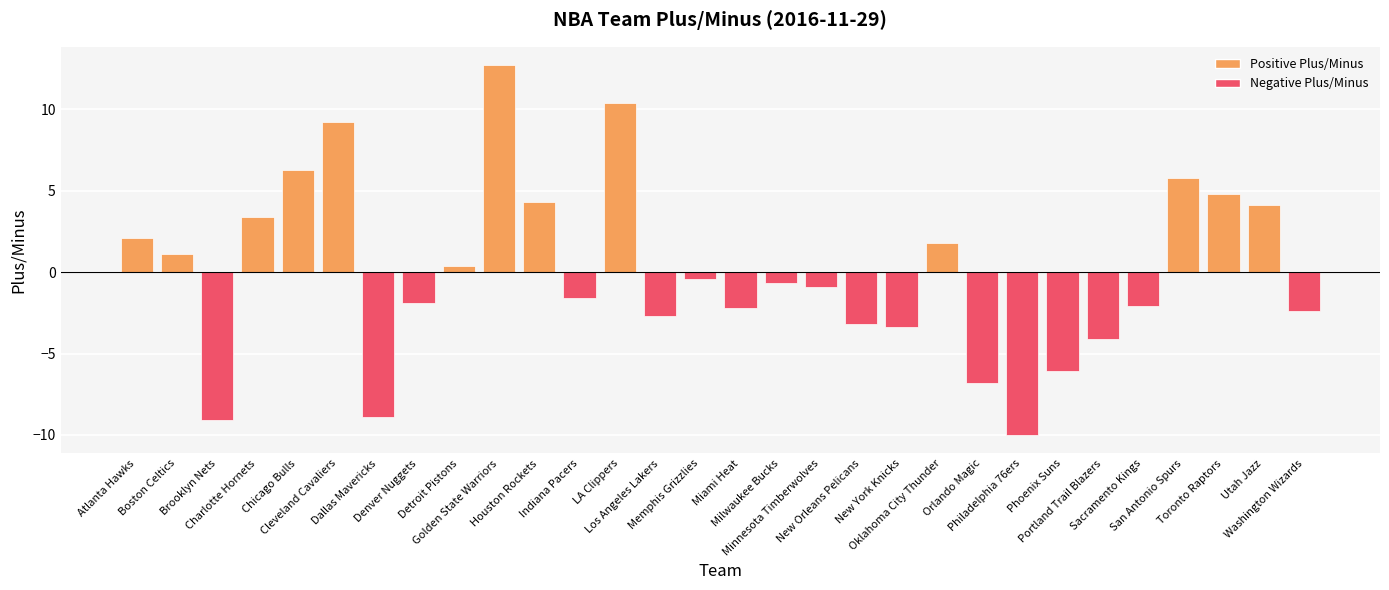

Where is the data nearest to the value 1?

Boston Celtics